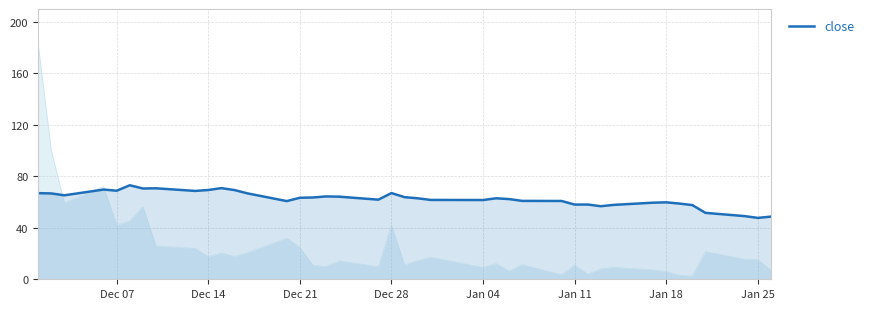

How many interior local valleys (lower than both neighbors) does the data have?

10